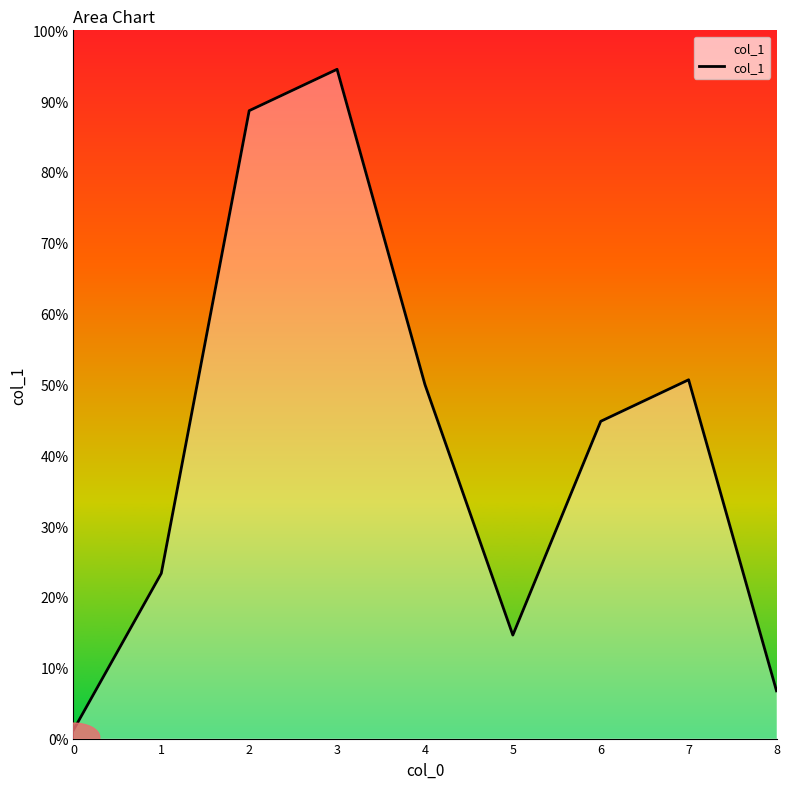

At which category does the data reach its first local peak?

3